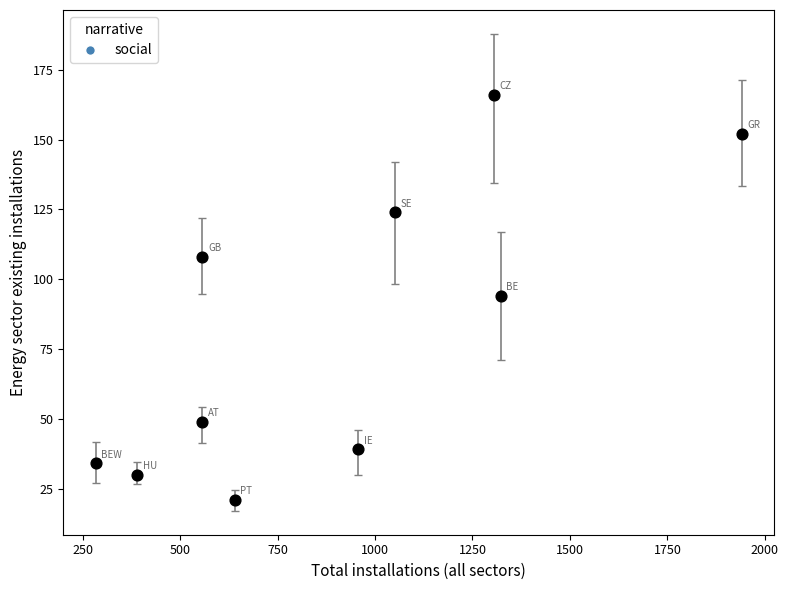

What is the average Y value?

82